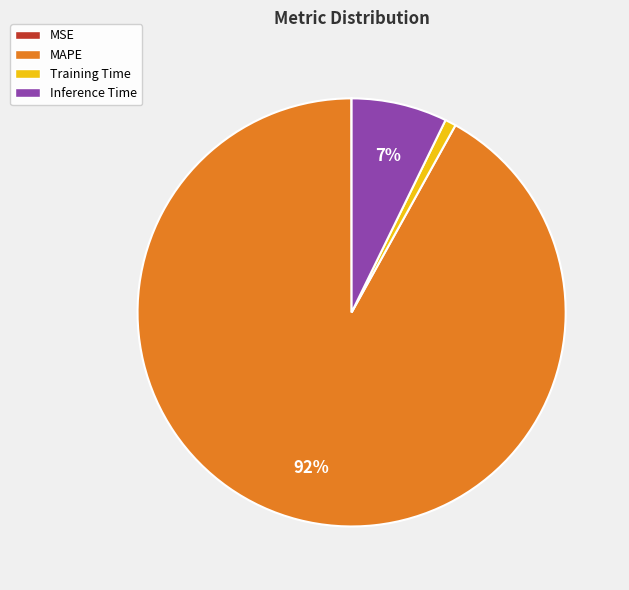

Is it true that Inference Time is 1% of the pie?

False